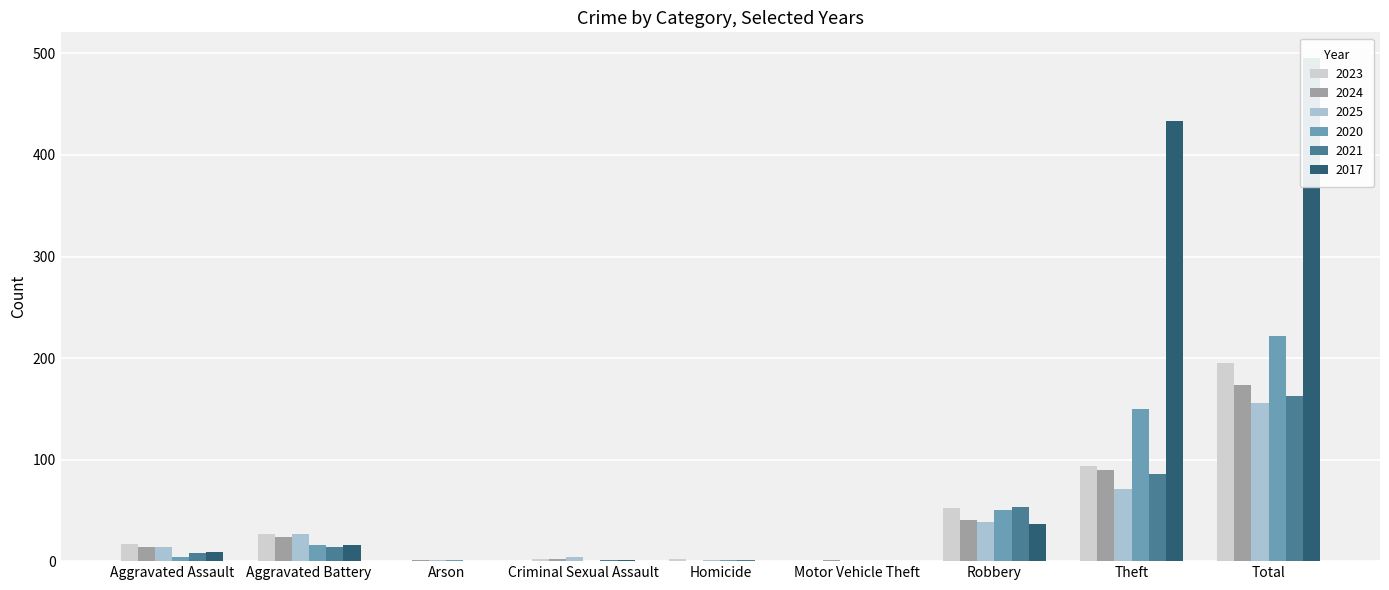

What is the spread (max minus min) of values at Aggravated Assault?

13